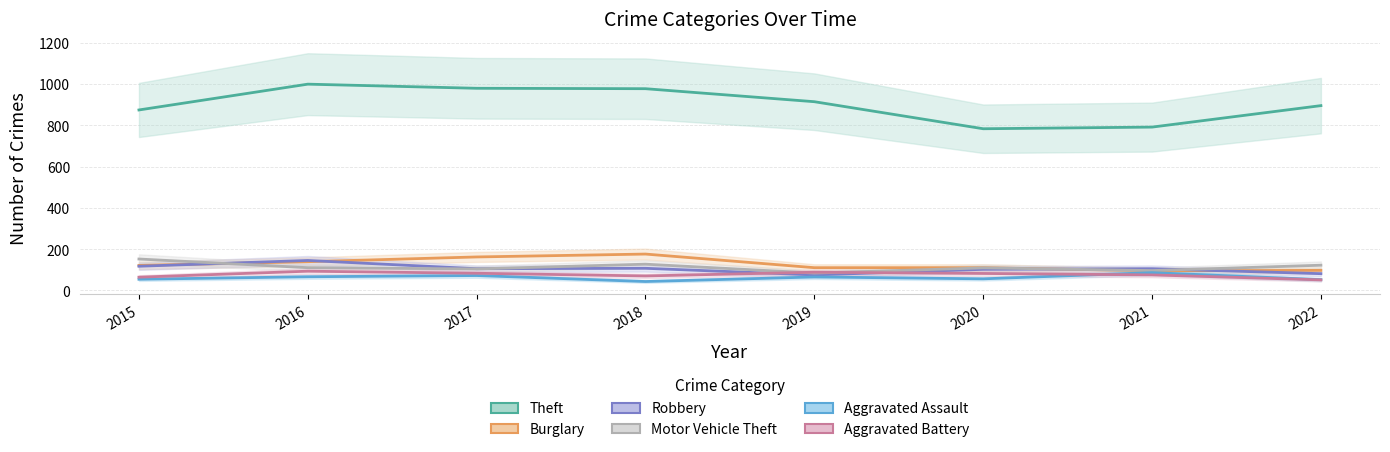

Rank the series at 2017 from lowest to highest value.

Aggravated Assault, Aggravated Battery, Motor Vehicle Theft, Robbery, Burglary, Theft